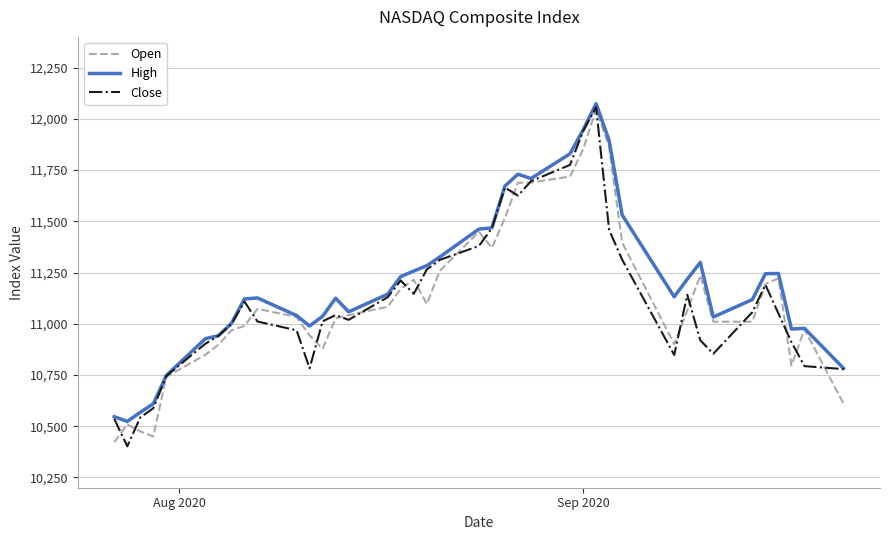

What is the maximum value for Close?

12056.4